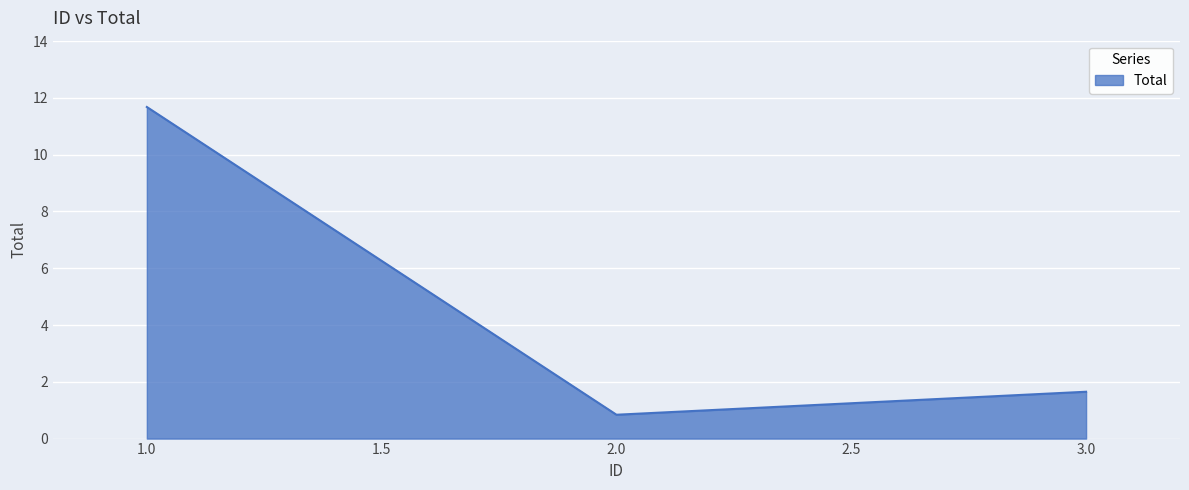

What is the sum of the values at 1.0 and 2.0?

12.5